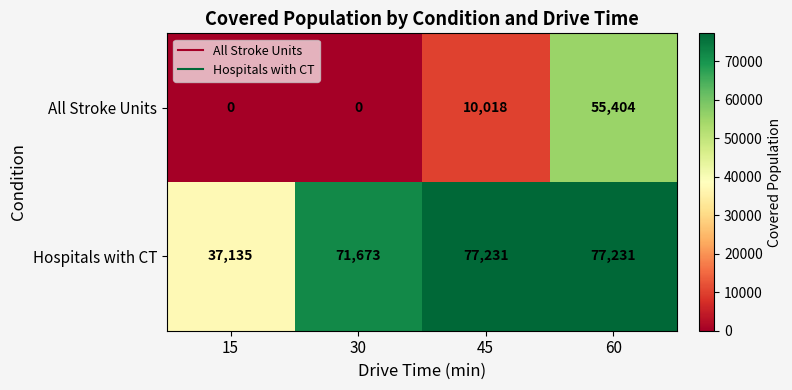

Count the number of data series in this chart.

2